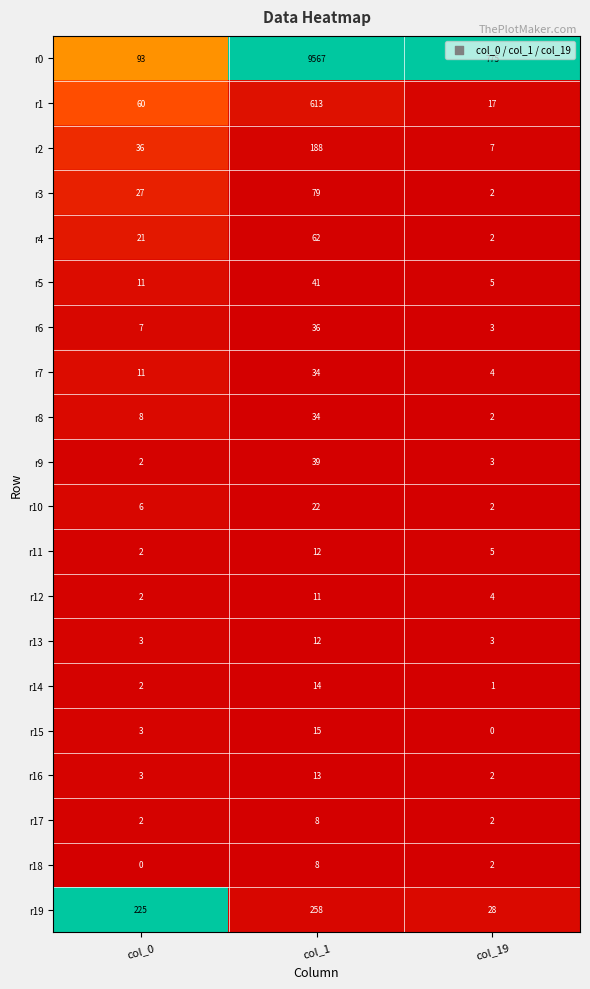

Between col_0 and col_1, which series saw the biggest shift?

r0